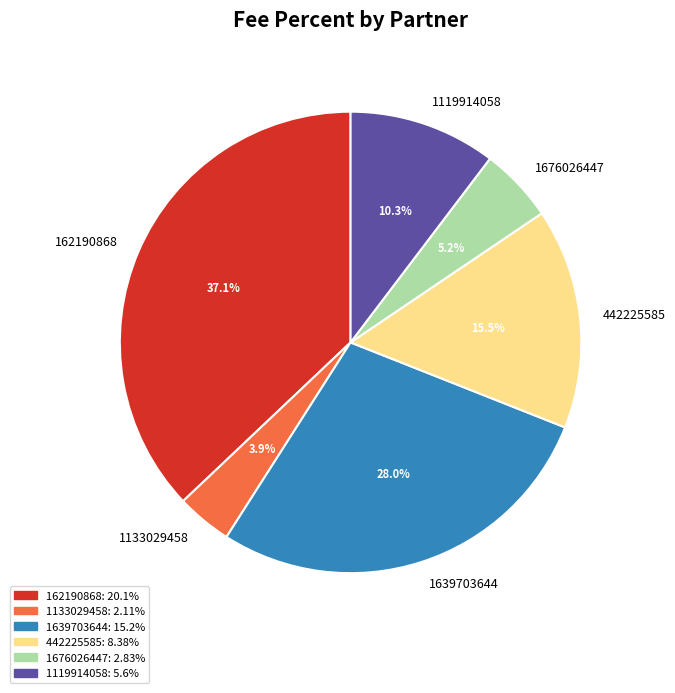

Which has a higher value, 1639703644 or 1676026447?

1639703644